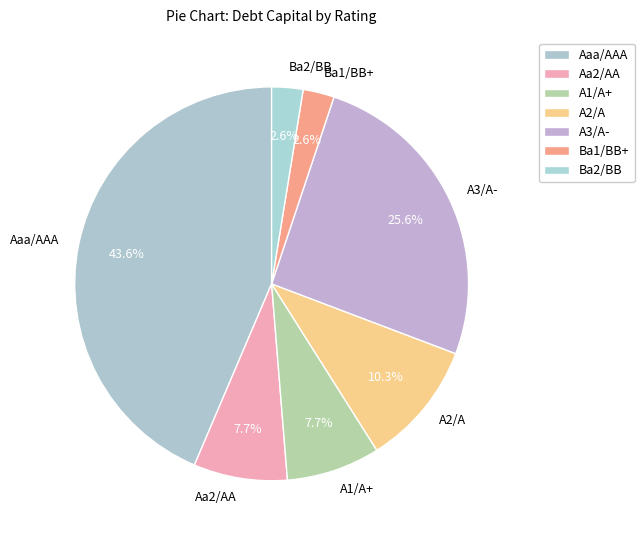

What is the largest slice in the pie chart?

Aaa/AAA